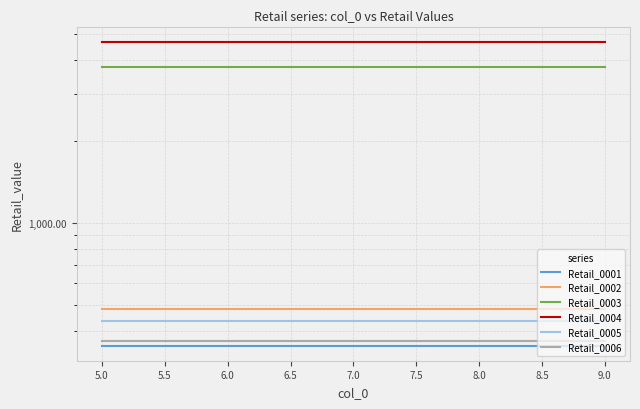

What is the maximum value shown in the chart?

4637.0